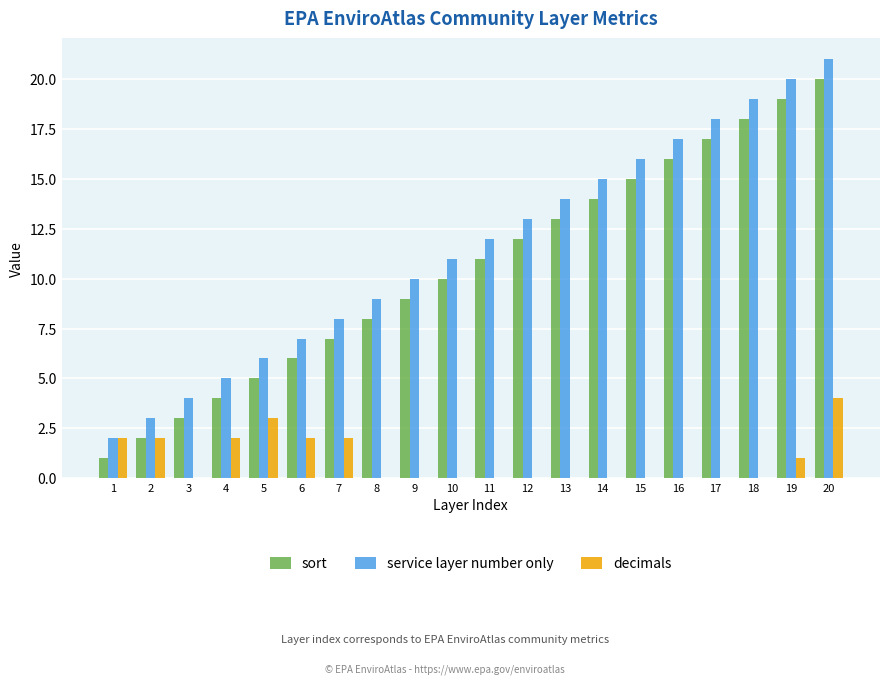

What is the sum of all service layer number only values?

230